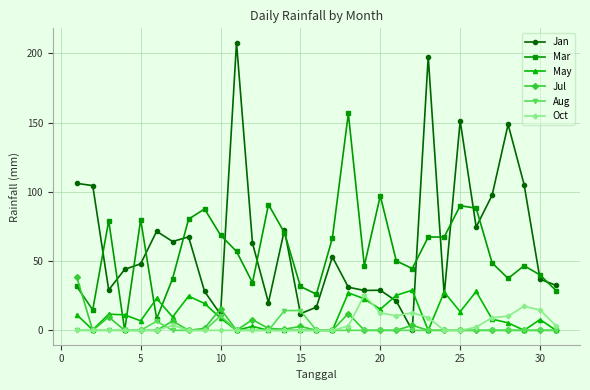

Which series has the largest range (max minus min)?

Jan